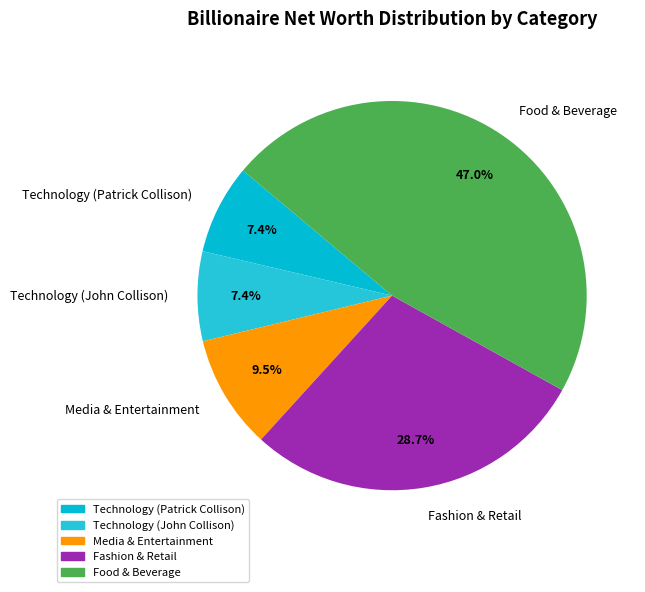

What portion of the pie excludes Fashion & Retail?

71.3%